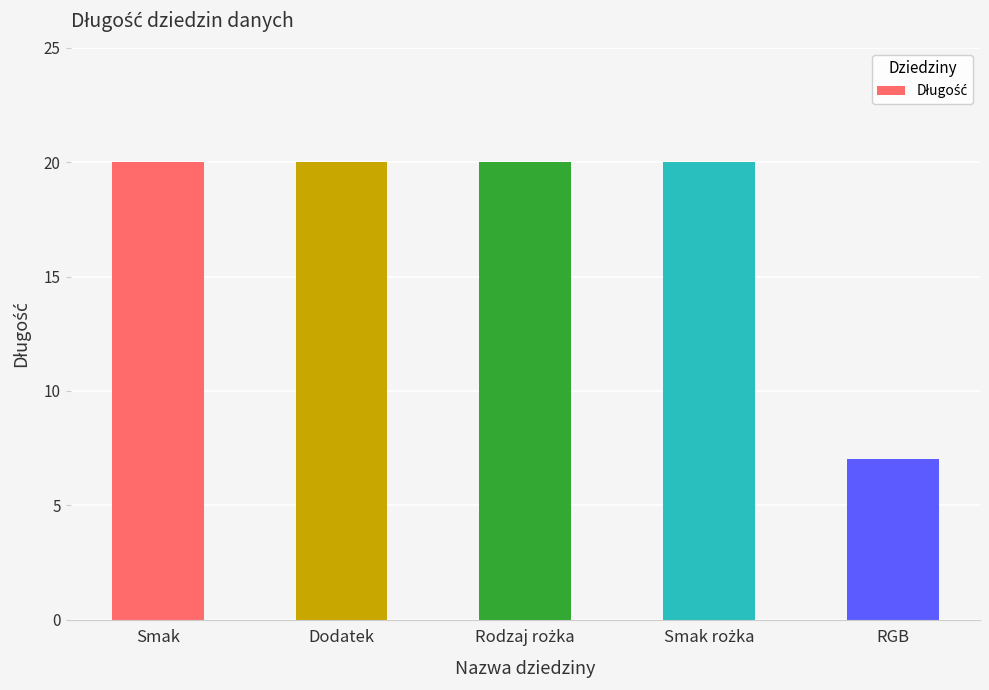

Is it true that the value at RGB is 5?

False